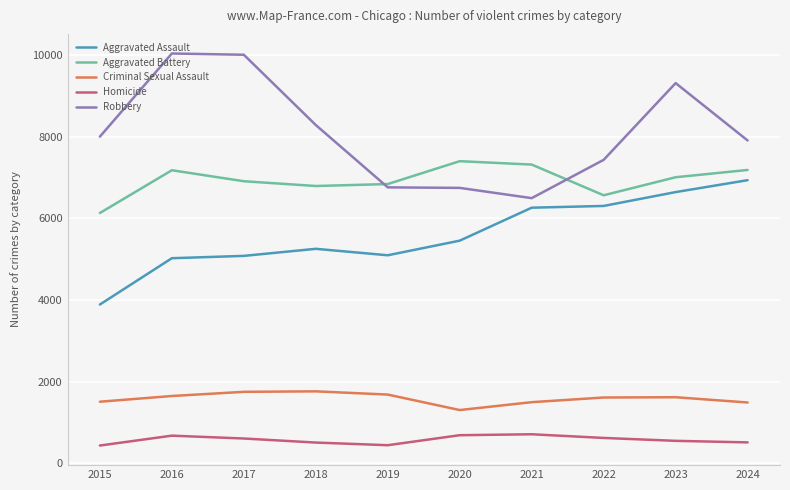

True or false: Homicide and Aggravated Assault intersect in this chart.

False